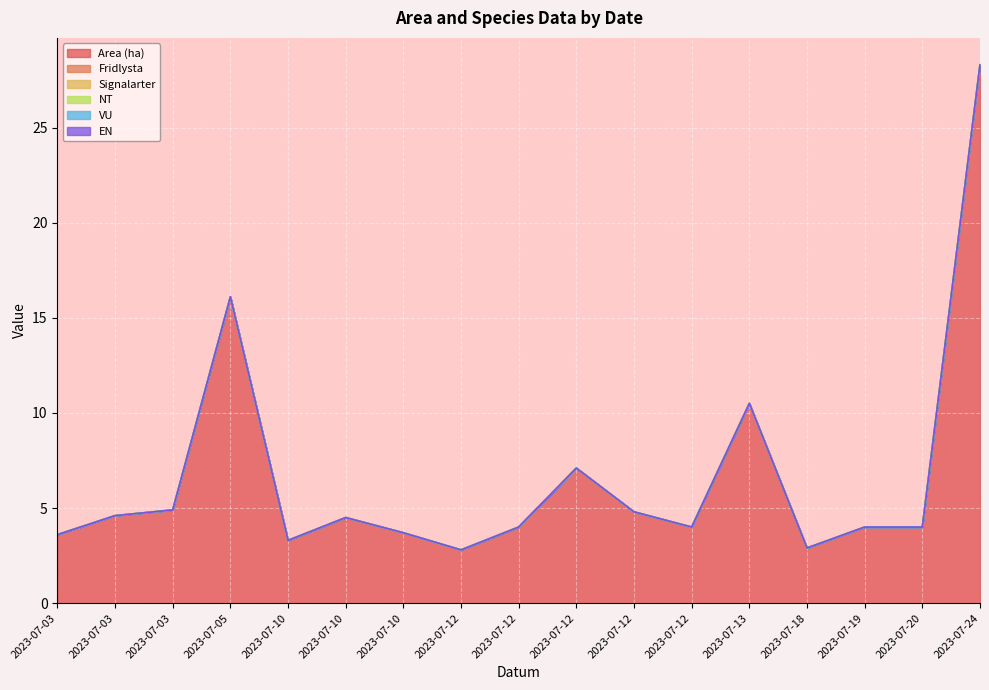

At how many categories does at least one series exceed 17?

1